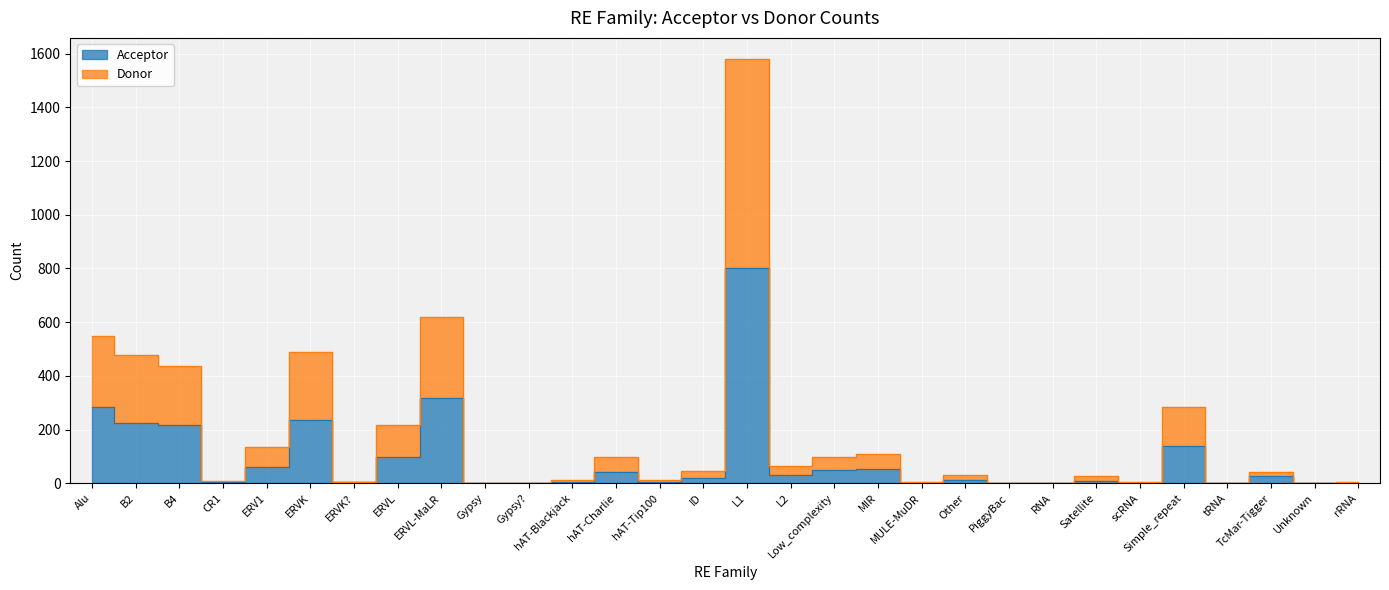

In Acceptor, how many points are higher than both neighbors (excluding endpoints)?

9